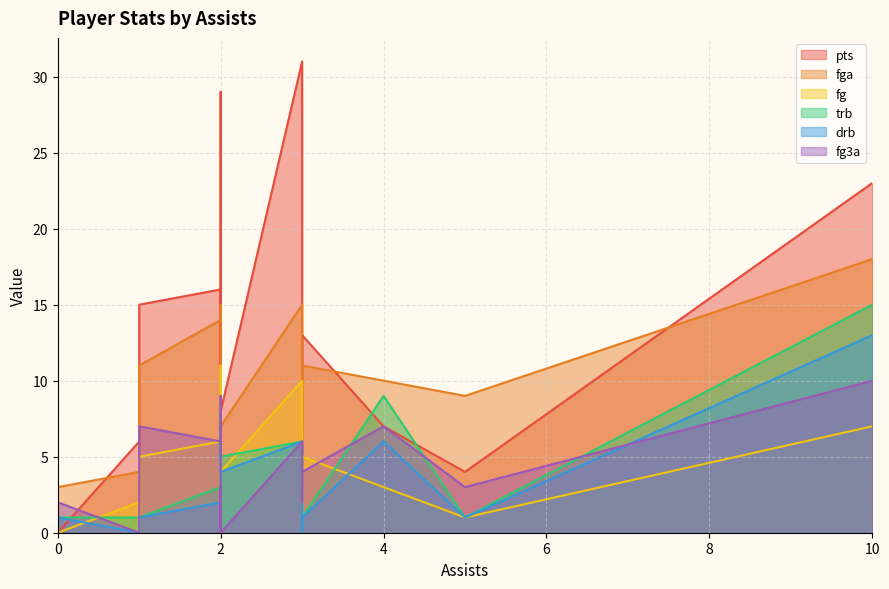

List the series in order of their peak value, lowest first.

fg3a, fg, drb, trb, fga, pts